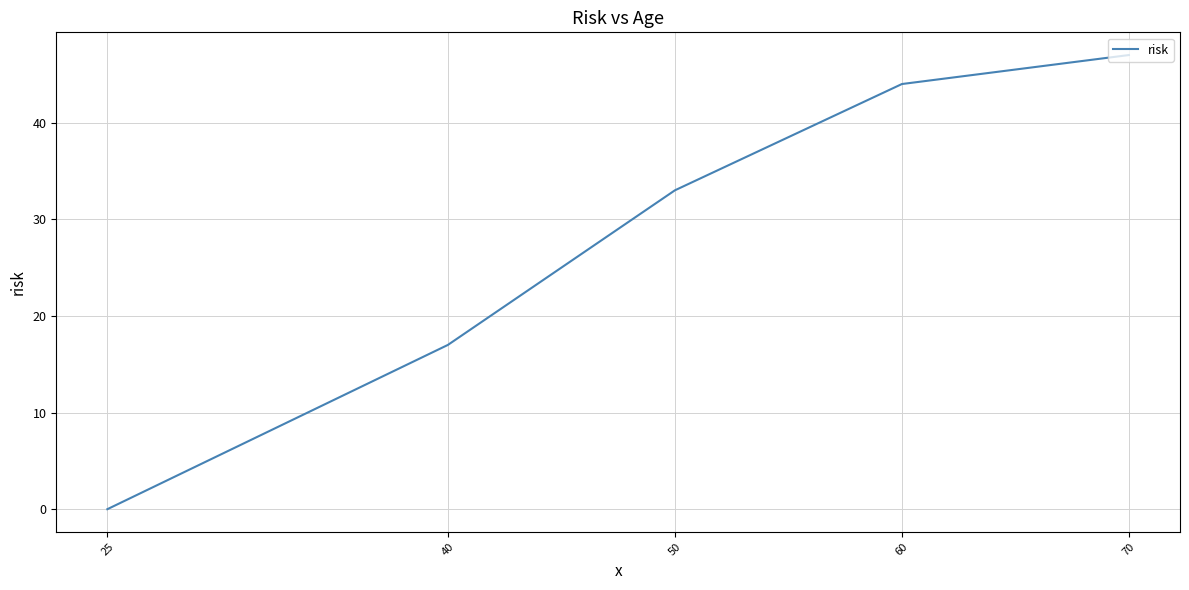

Does the chart have visible grid lines?

Yes